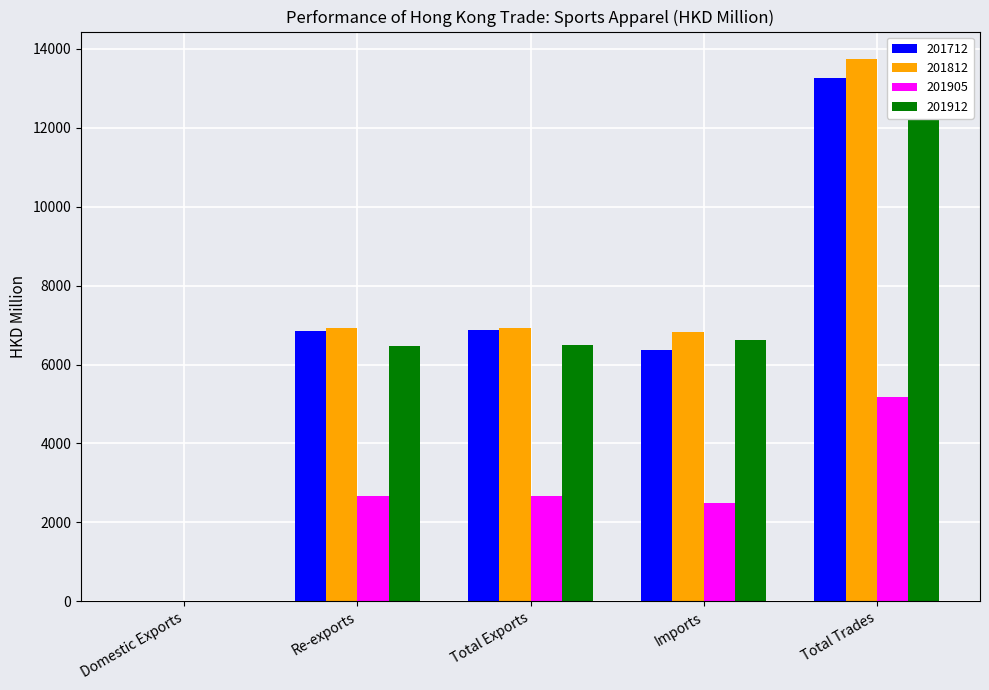

Which label corresponds to the smallest value in the chart?

Domestic Exports